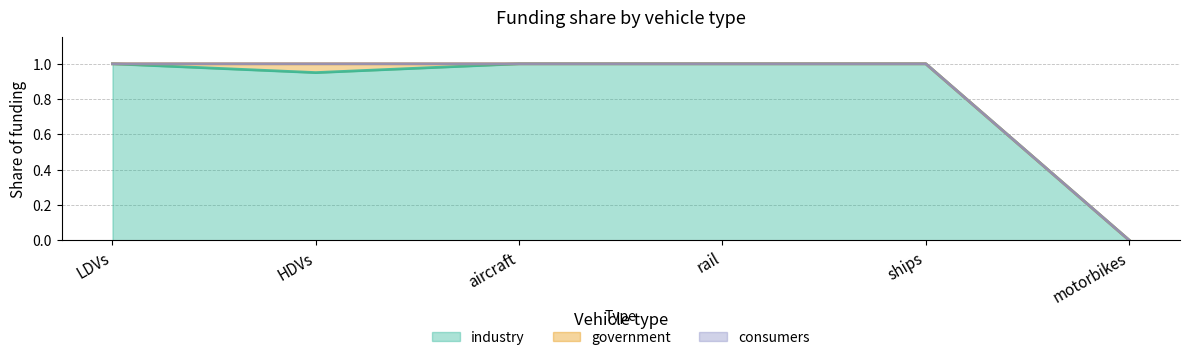

Rank the series at rail from lowest to highest value.

government, consumers, industry